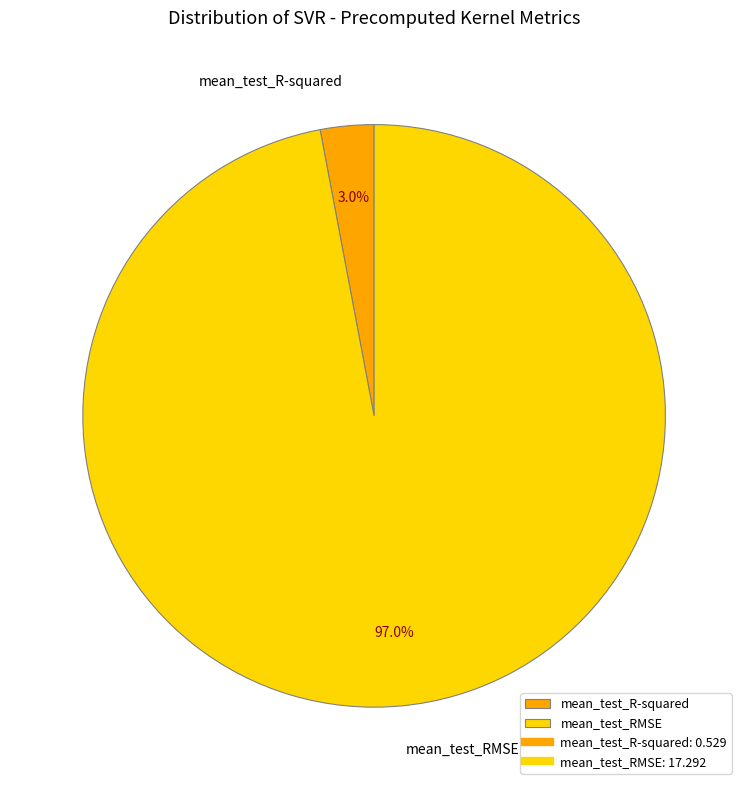

To the nearest percent, what portion does mean_test_RMSE represent?

97%